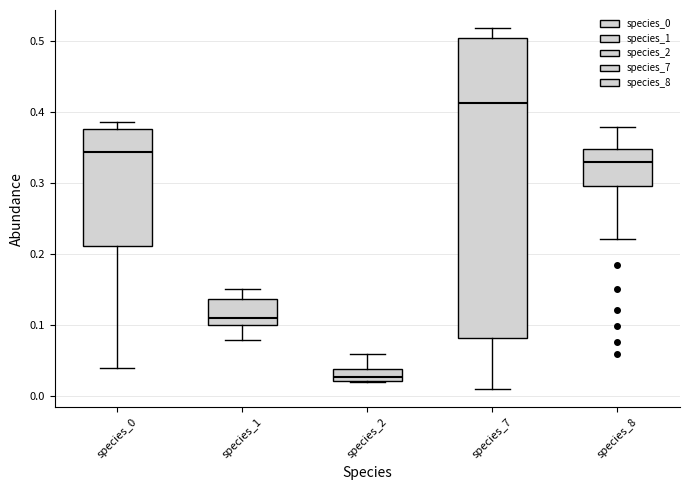

Which box is the tallest, from its lower edge to its upper edge?

species_7